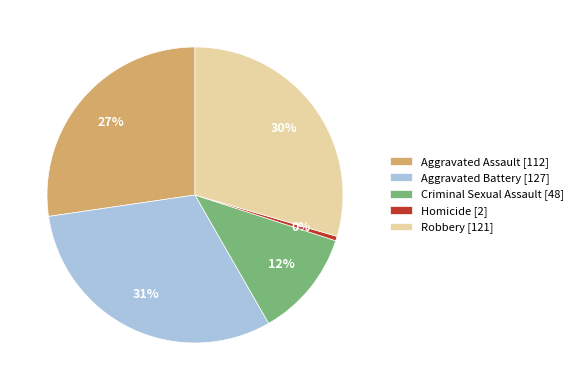

Which has a higher value, Criminal Sexual Assault or Aggravated Battery?

Aggravated Battery